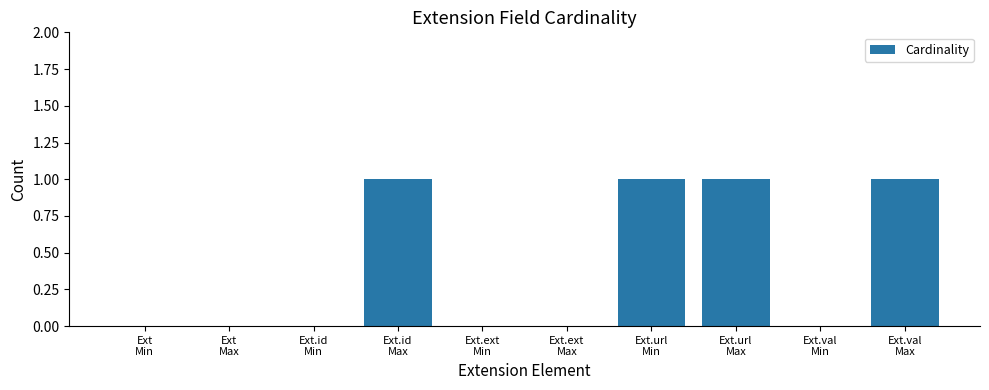

Reading left to right, extract all data points from this chart.

Ext
Min=0	Ext
Max=0	Ext.id
Min=0	Ext.id
Max=1	Ext.ext
Min=0	Ext.ext
Max=0	Ext.url
Min=1	Ext.url
Max=1	Ext.val
Min=0	Ext.val
Max=1